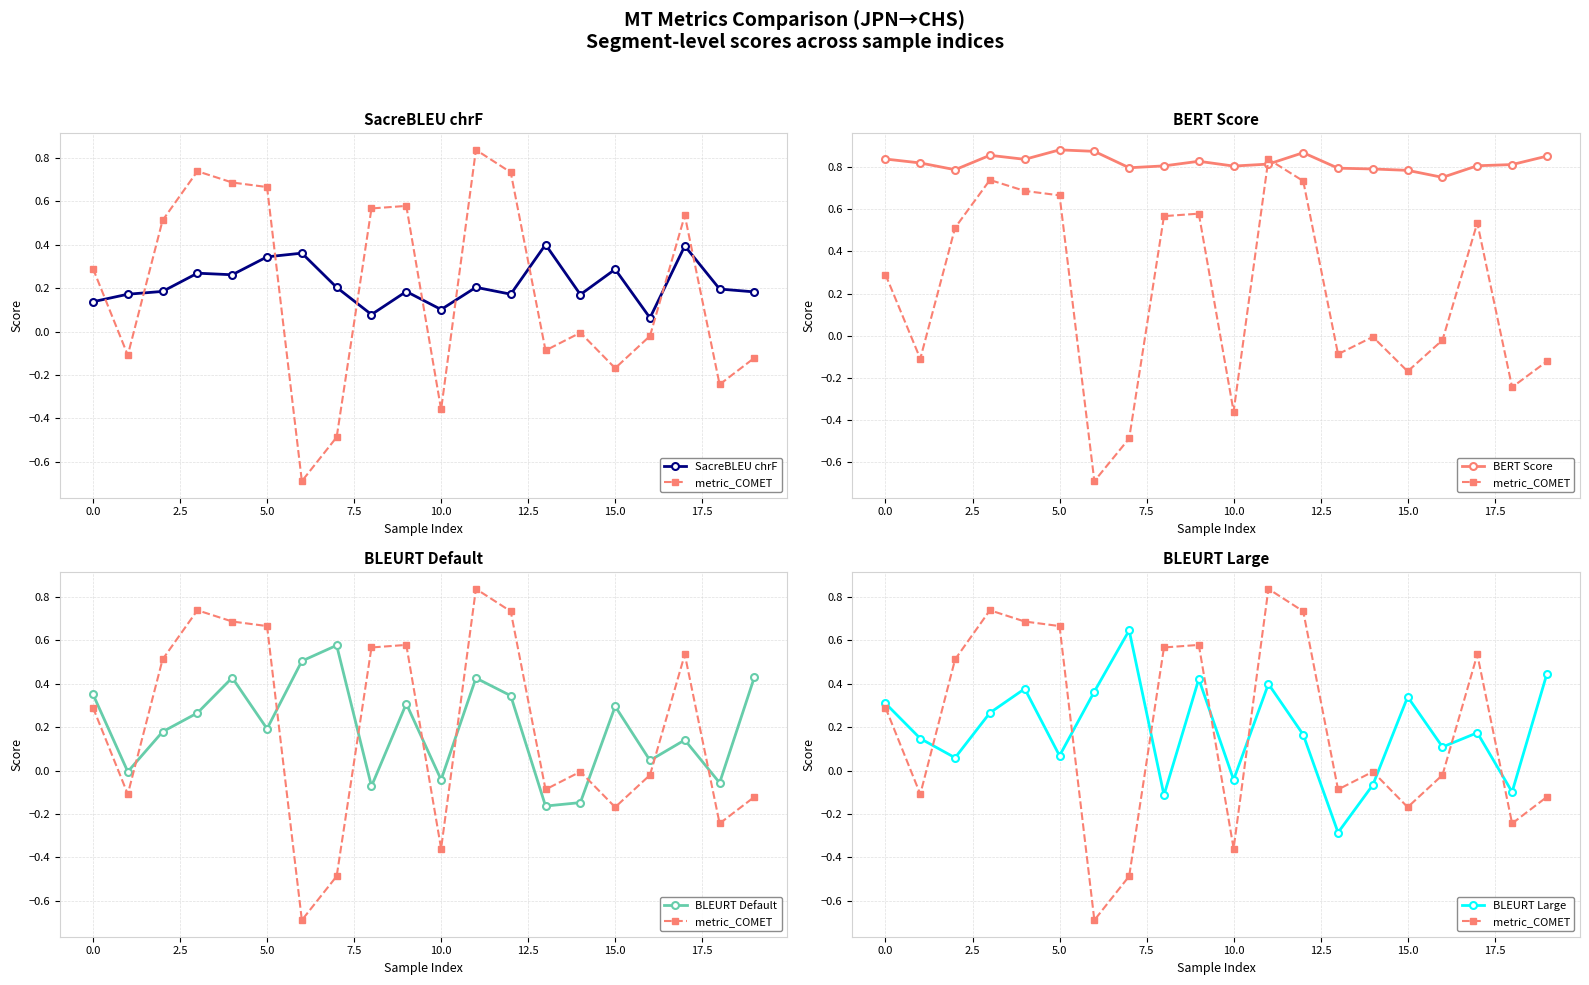

What is the total value across all series at 18?

0.6